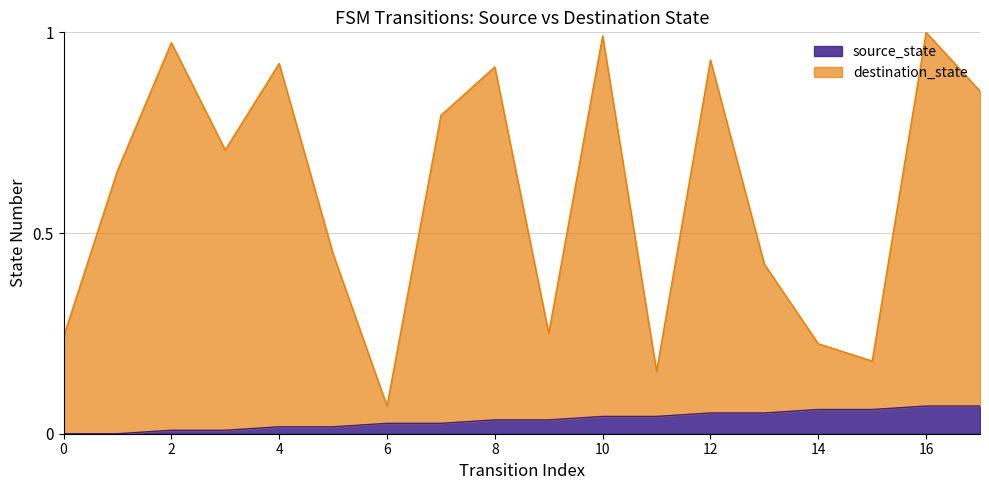

Reading left to right, list all the values displayed in this chart.

source_state: 0.0	0.0	0.0	0.0	0.0	0.0	0.0	0.0	0.0	0.0	0.0	0.0	0.1	0.1	0.1	0.1	0.1	0.1
destination_state: 0.2	0.7	1.0	0.7	0.9	0.4	0.1	0.8	0.9	0.2	1.0	0.2	0.9	0.4	0.2	0.2	1.0	0.9